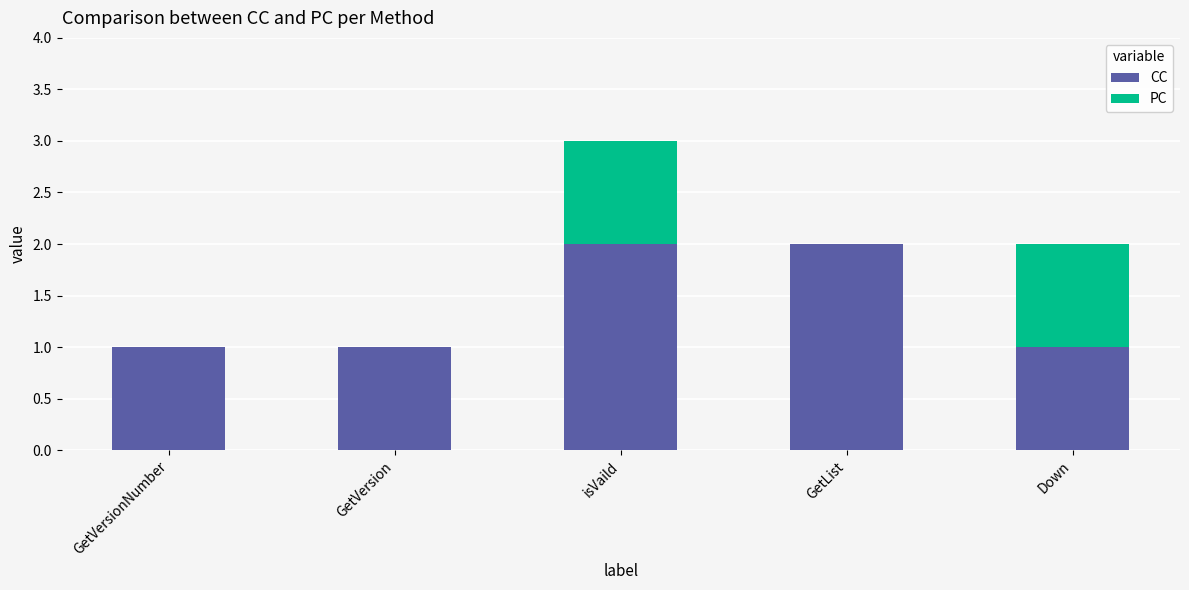

Does the chart contain stacked bars?

Yes